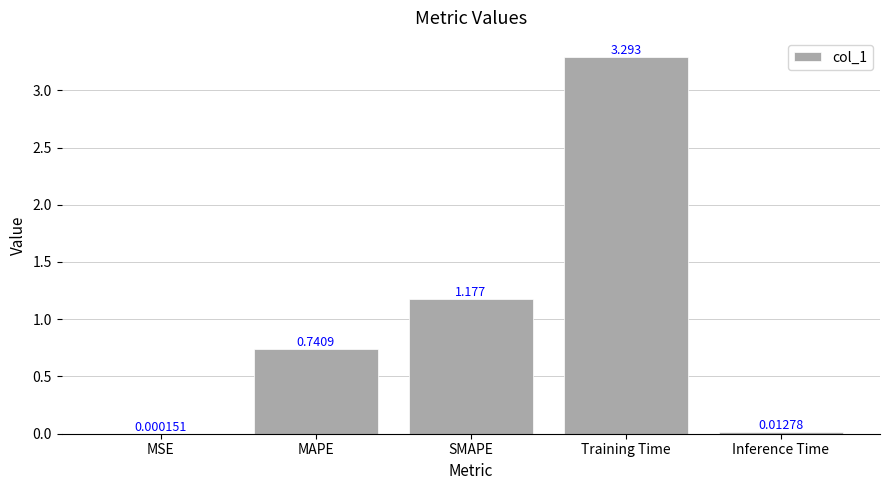

Where is the data nearest to the value 1?

SMAPE